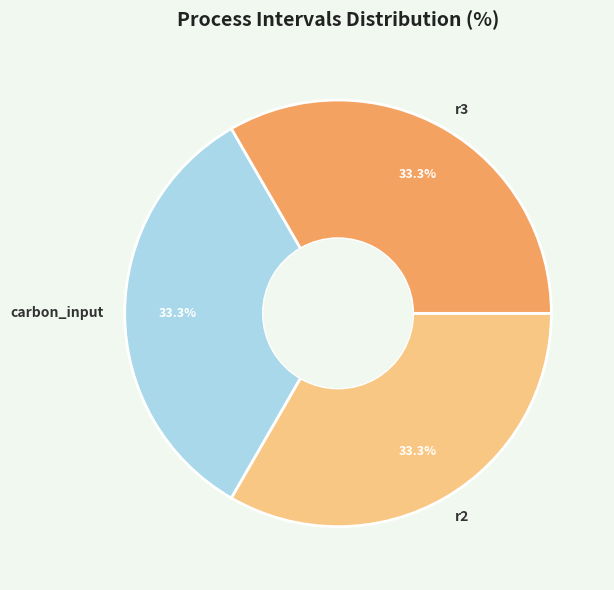

What percentage do r3 and carbon_input together represent?

66.7%